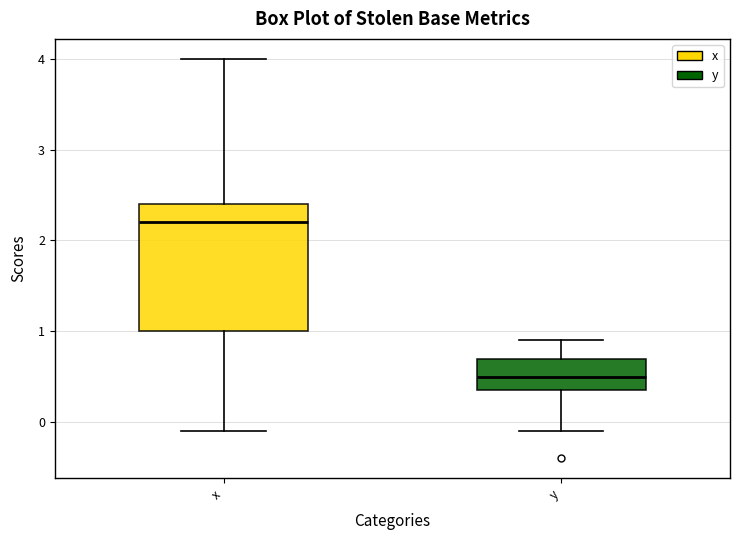

Where does the upper whisker of the box for x end on the y-axis? The values are not printed on the chart, so give them approximately, as read against the axis.

4.0